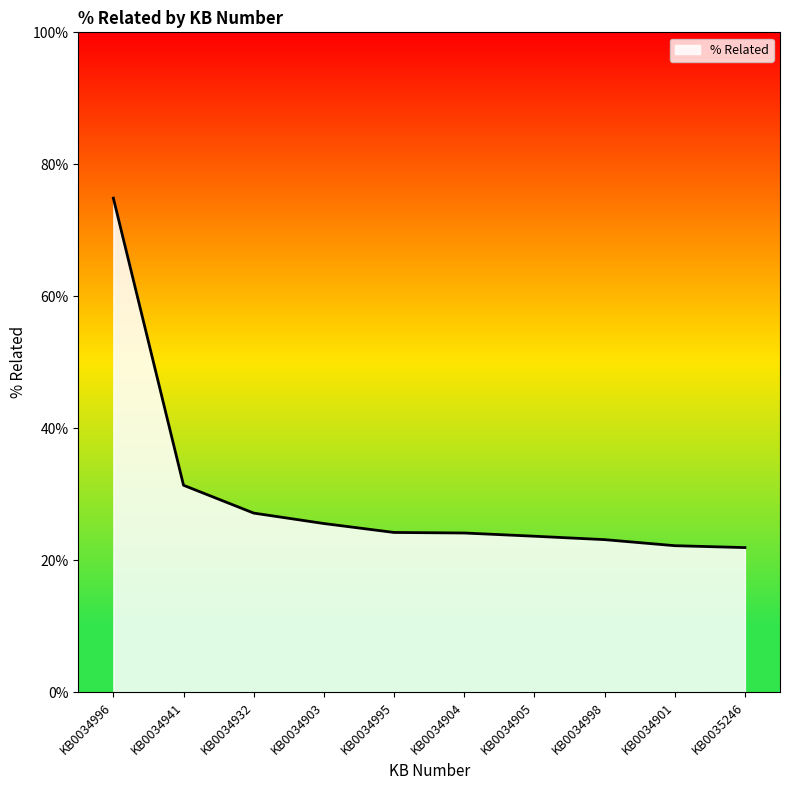

The value at KB0034998 is 0.1. True or false?

False